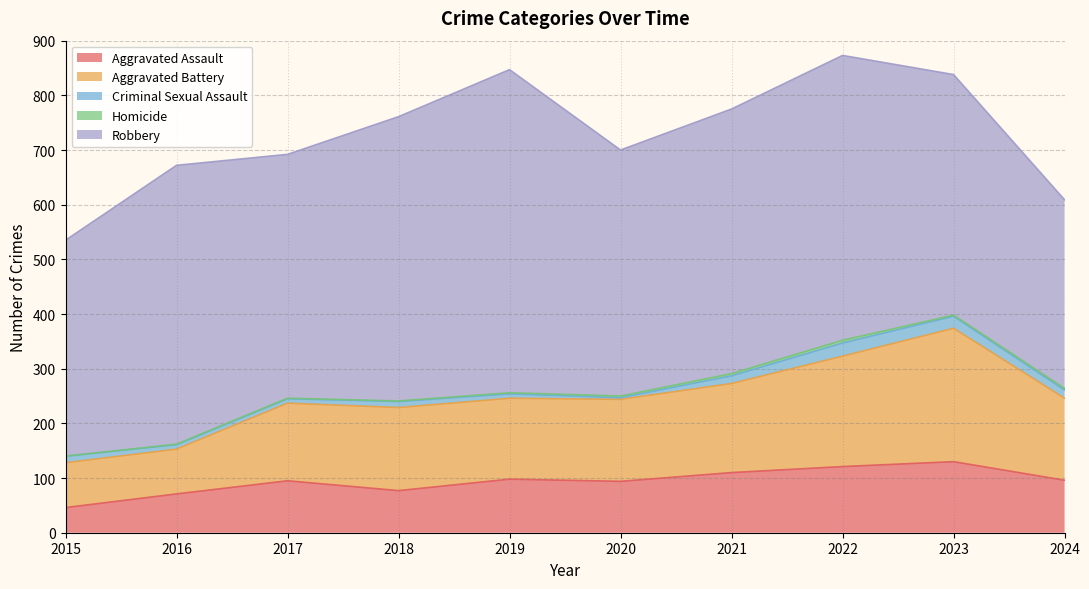

How many data points in Aggravated Battery are less than 150?

4